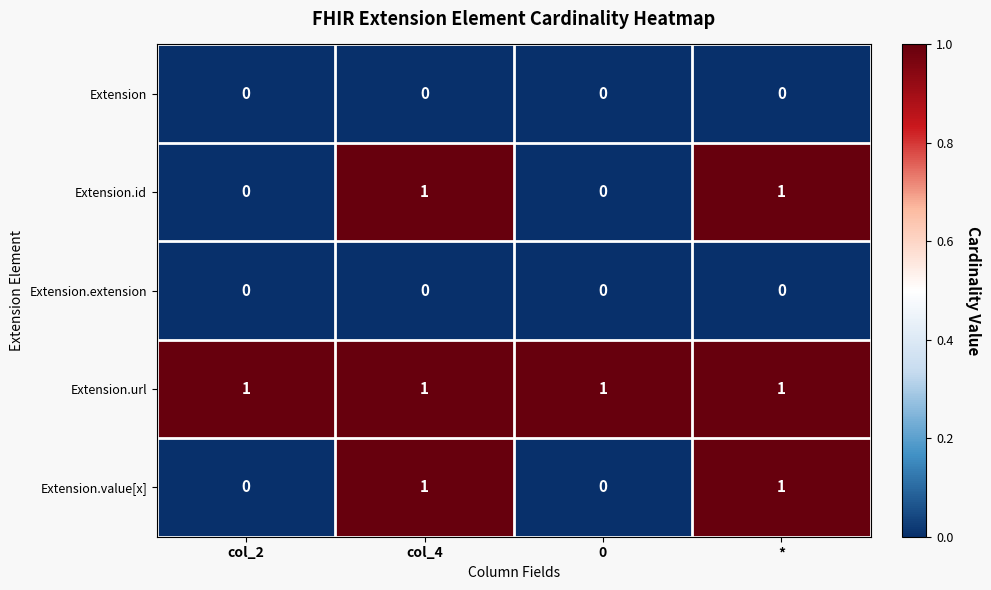

At how many categories does at least one series exceed 0?

4